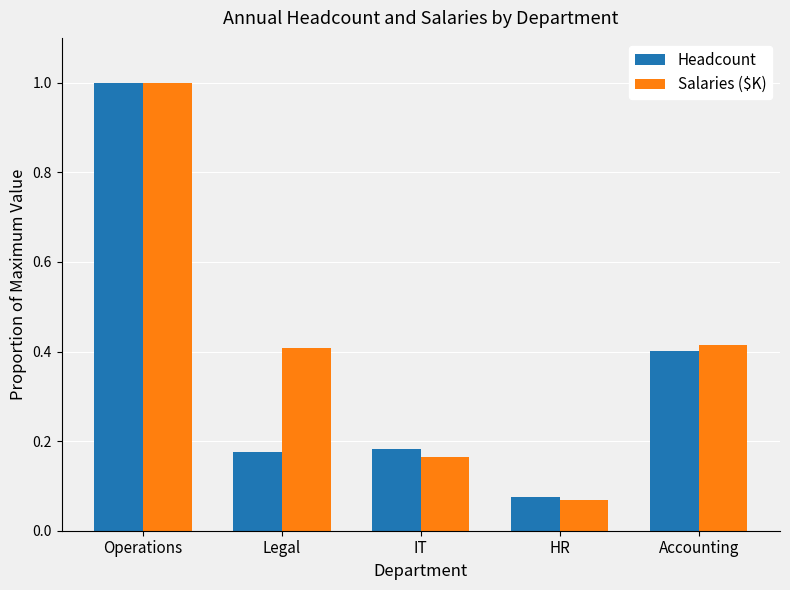

At which category does the chart reach its peak across all series?

Operations